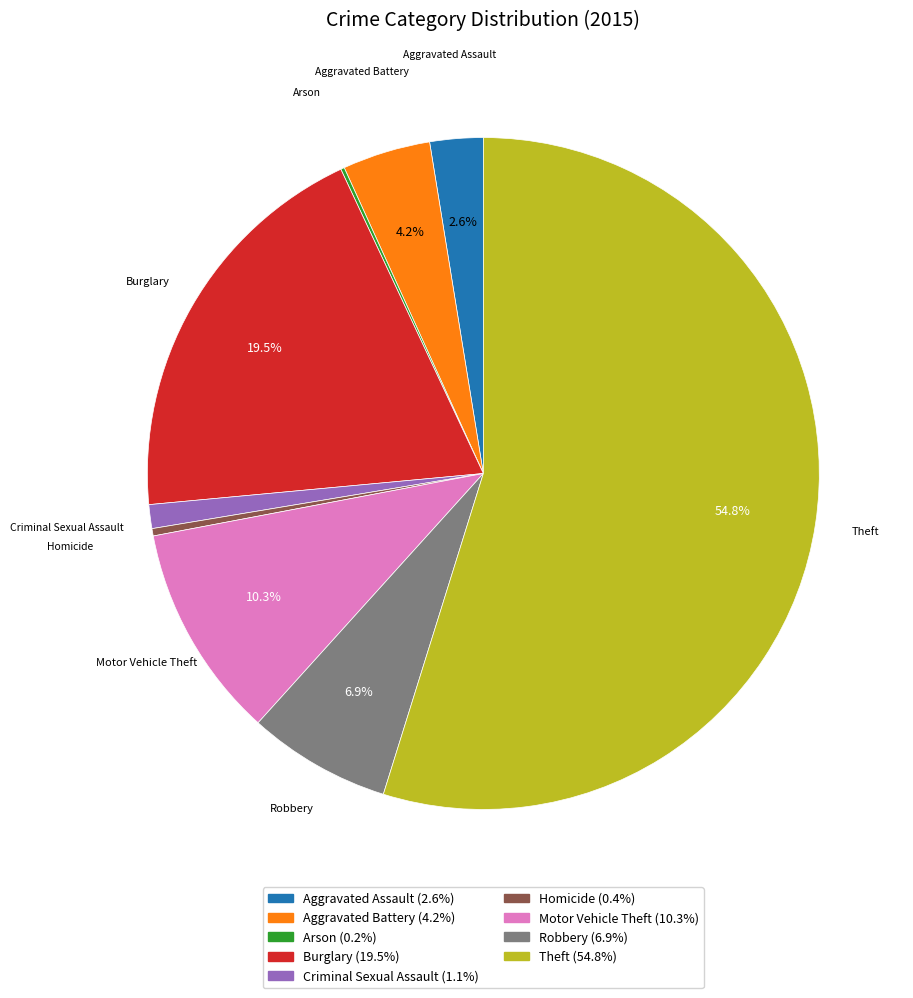

The Aggravated Assault slice represents 3% of the pie. True or false?

True